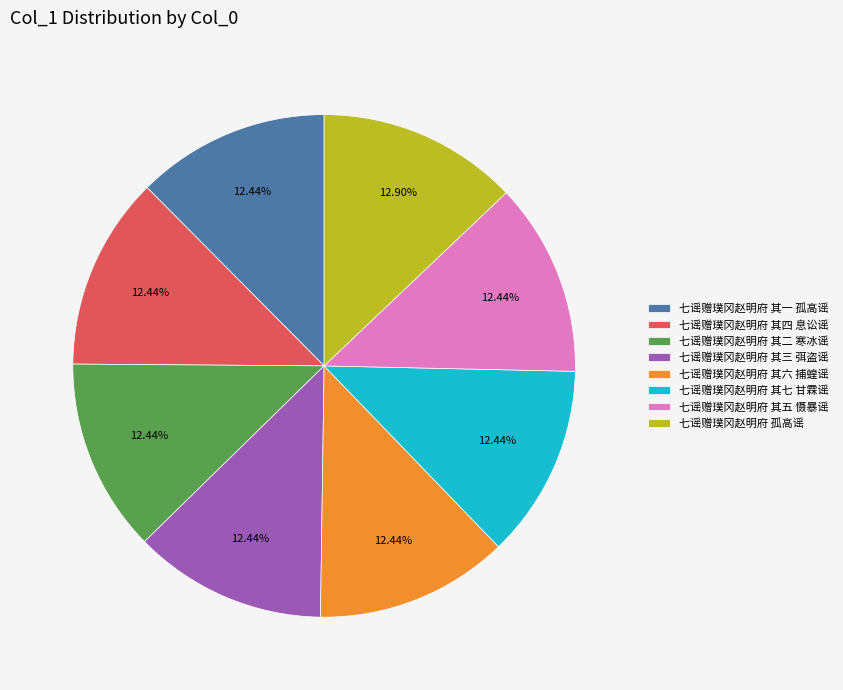

Is it true that 七谣赠璞冈赵明府 其六 捕蝗谣 is 2% of the pie?

False